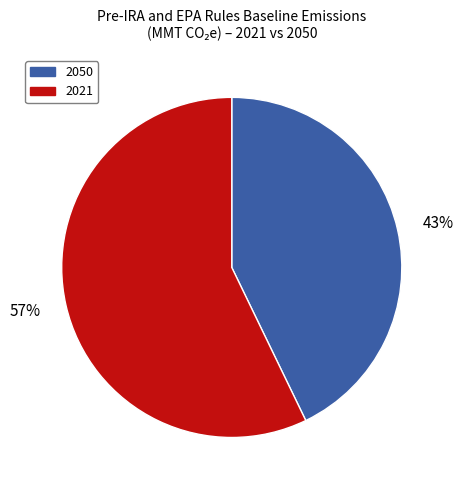

To the nearest percent, what portion does 43% represent?

43%